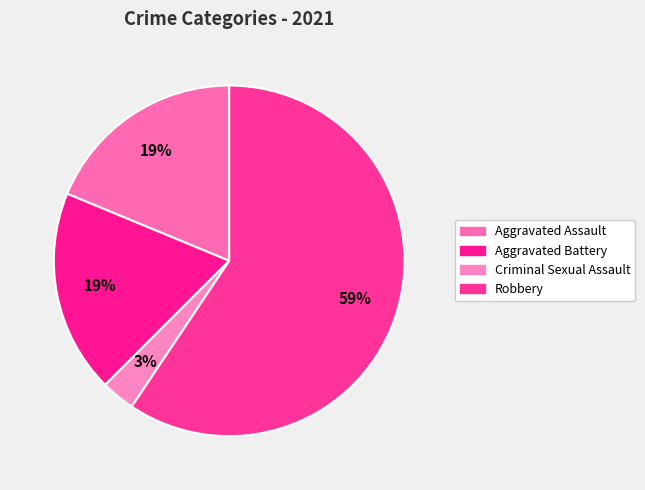

Which category has the smallest portion of the pie?

Criminal Sexual Assault